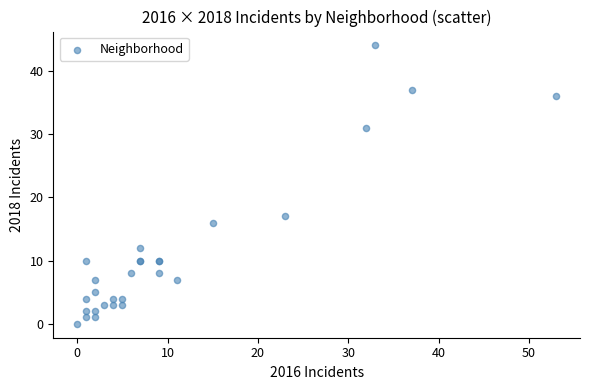

What Y value in the scatter plot is closest to 22?

17